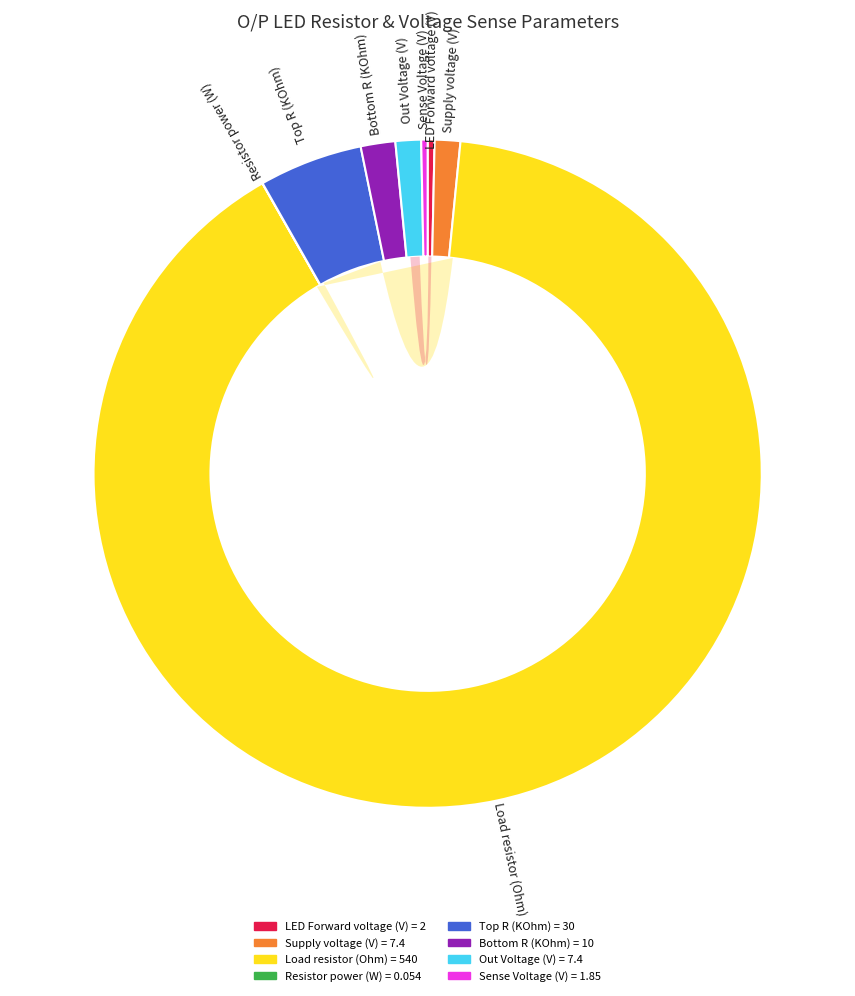

Which slice is the largest?

Load resistor (Ohm)